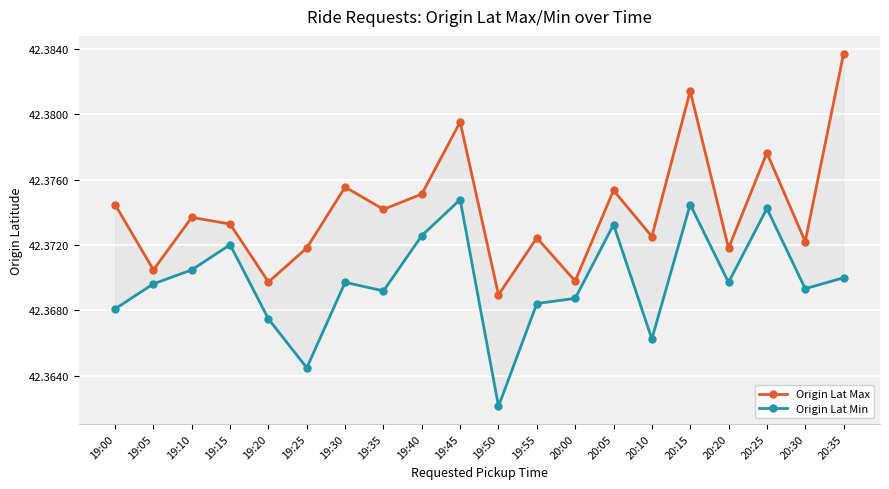

Which series changed the most between 19:00 and 19:55?

Origin Lat Max